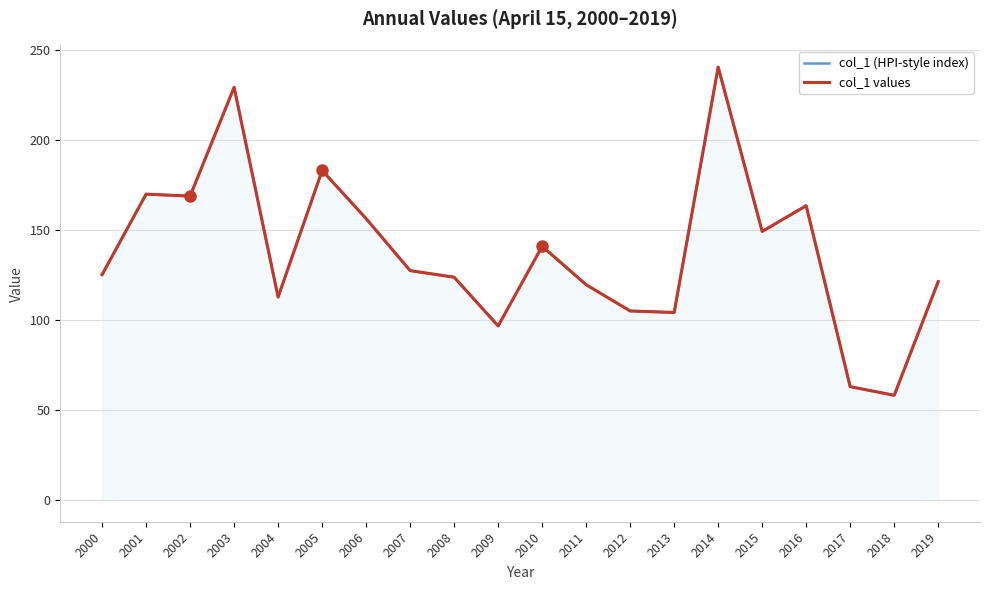

True or false: col_1 values has a value of 63.1 at 2017.

True